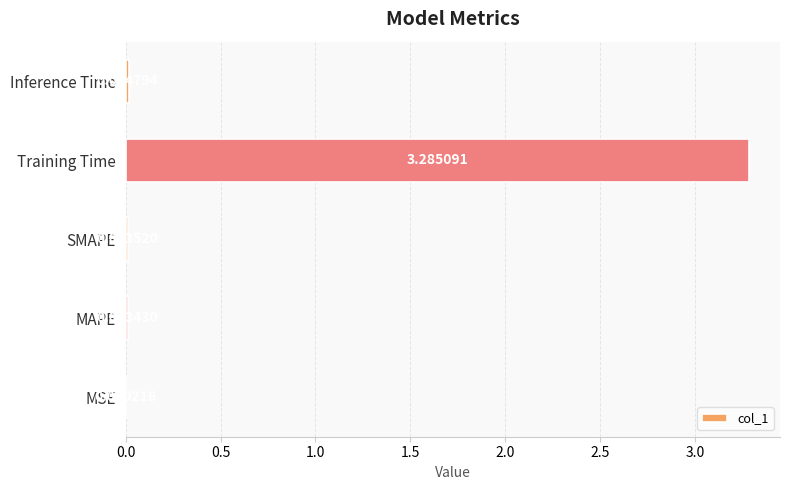

Where is the data nearest to the value 1?

Inference Time